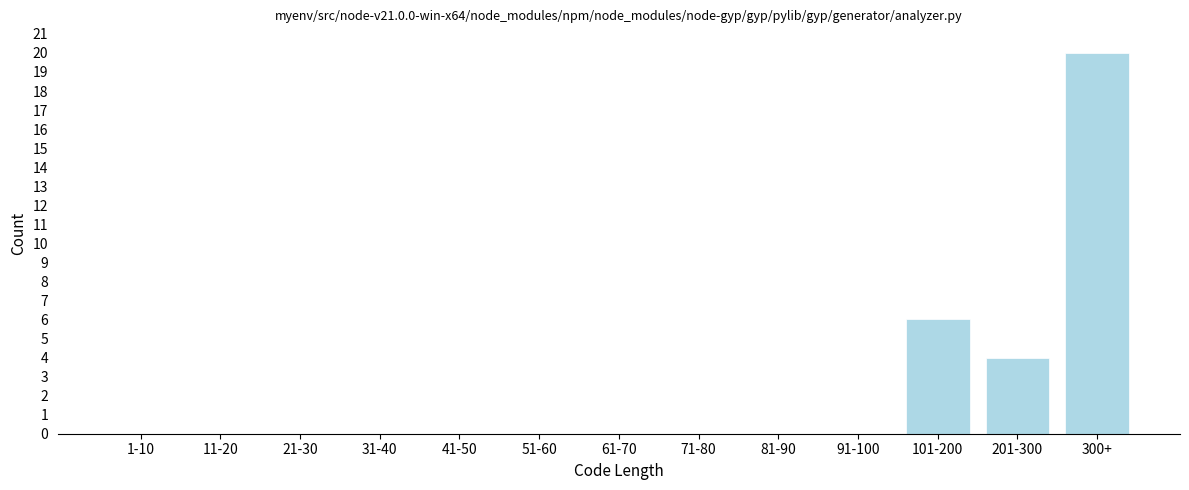

Reading left to right, list all the values displayed in this chart.

1-10=0	11-20=0	21-30=0	31-40=0	41-50=0	51-60=0	61-70=0	71-80=0	81-90=0	91-100=0	101-200=6	201-300=4	300+=20